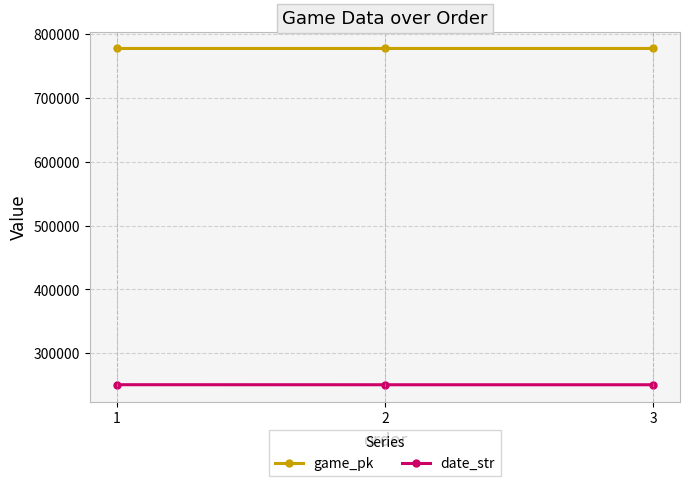

What is the difference between the highest and lowest values at 1?

526587